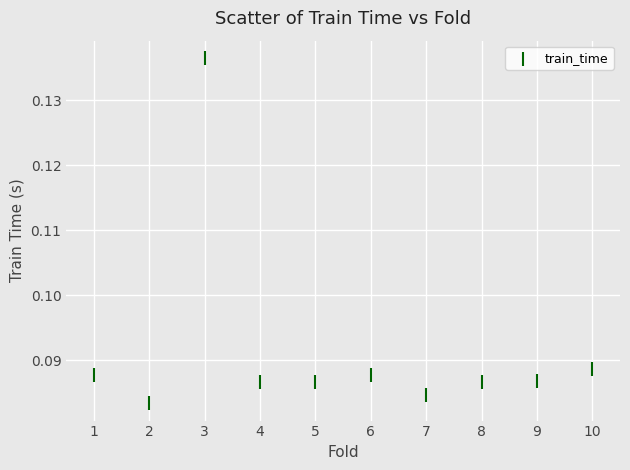

What is the average X value?

5.5